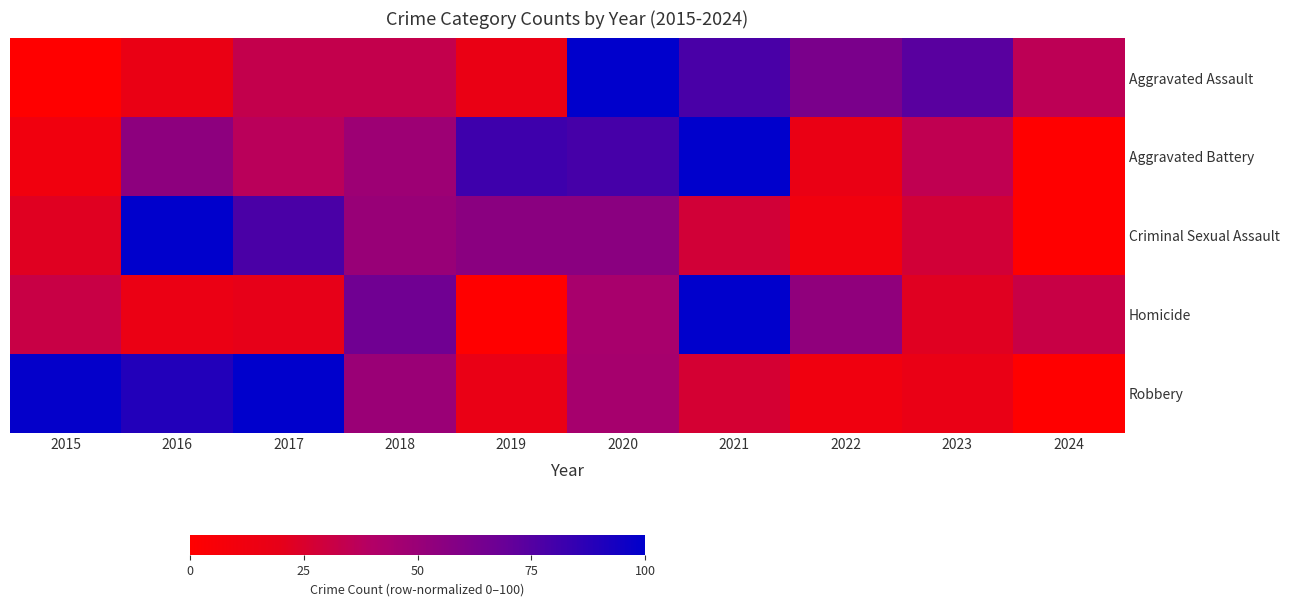

Which series has the largest range (max minus min)?

Aggravated Assault